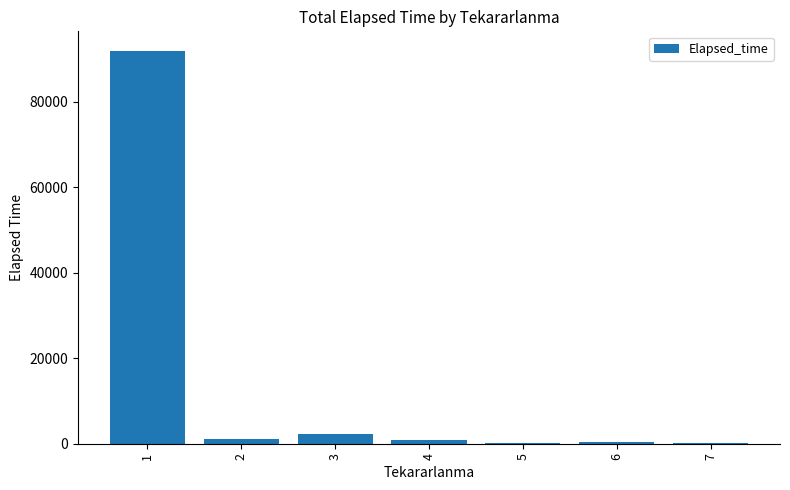

What is the change in value from 5 to 7?

+55